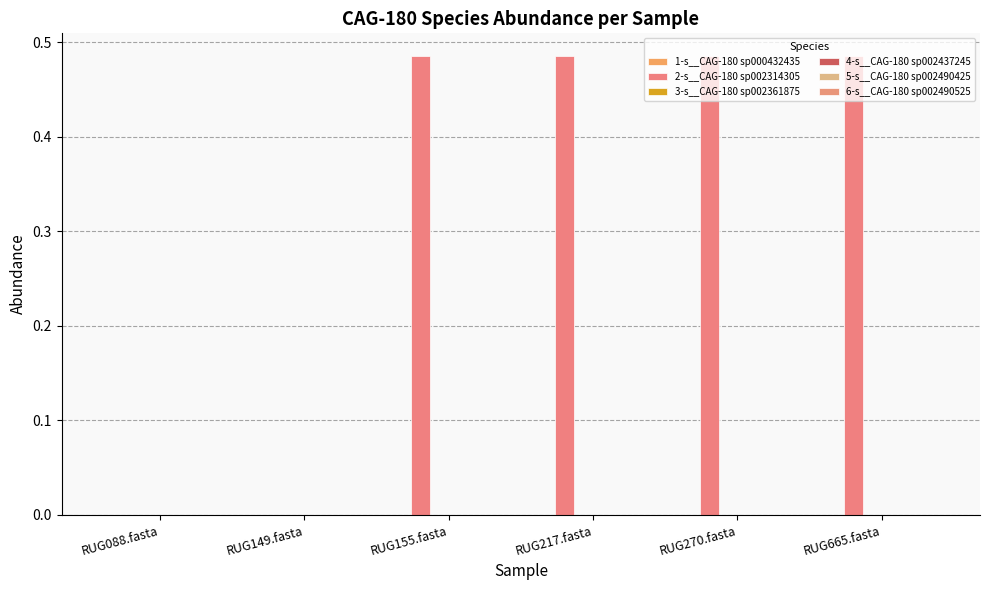

How many groups of bars are there?

6